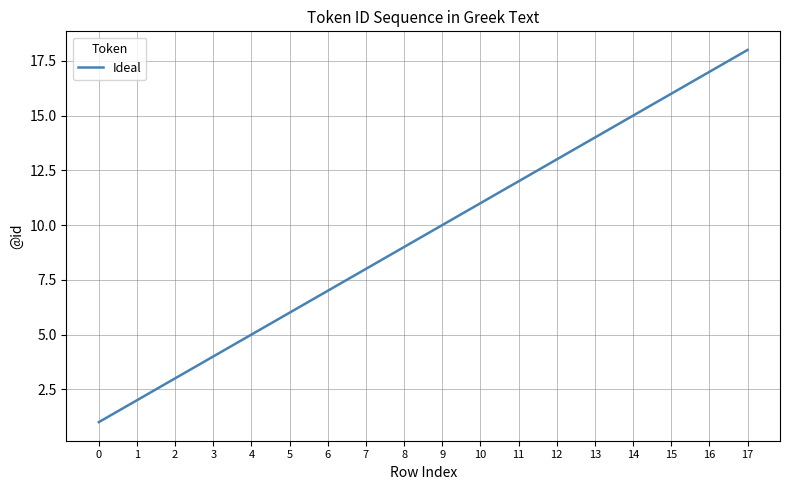

Which has a higher value, 12 or 11?

12